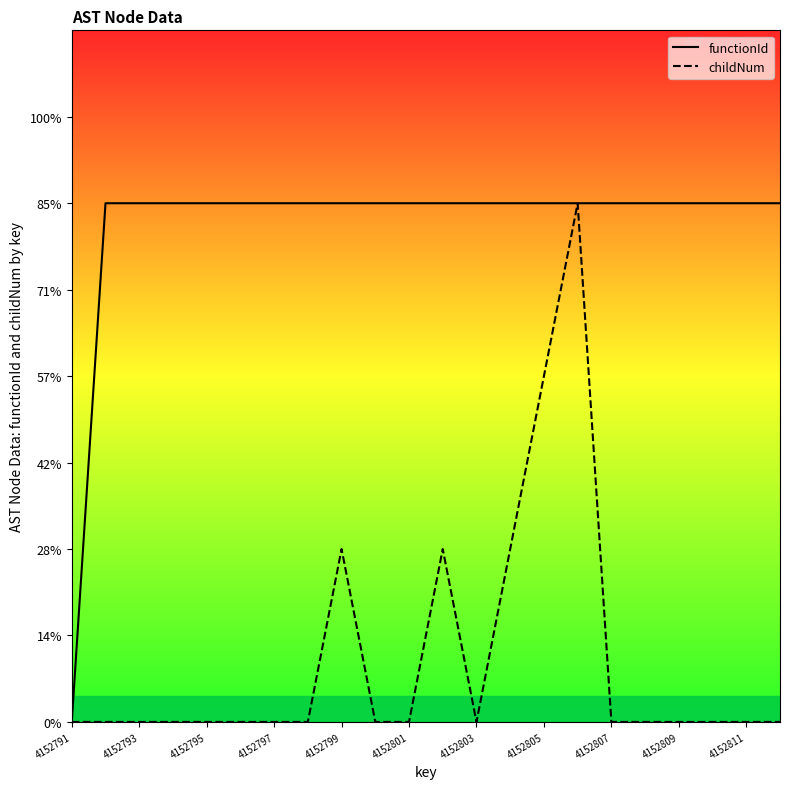

What is the total value across all series at 21?

3